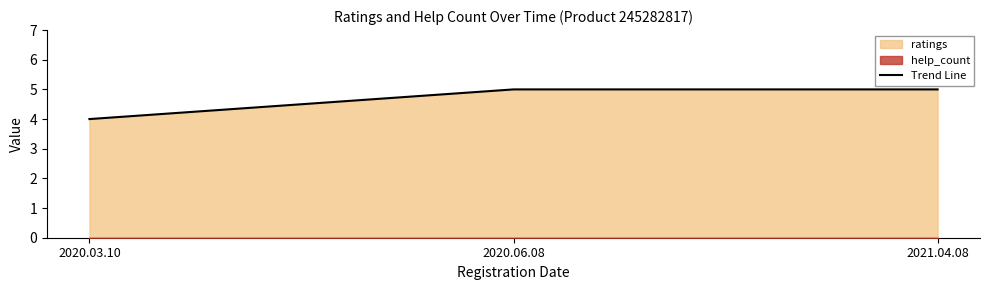

How many data points are less than 5?

1